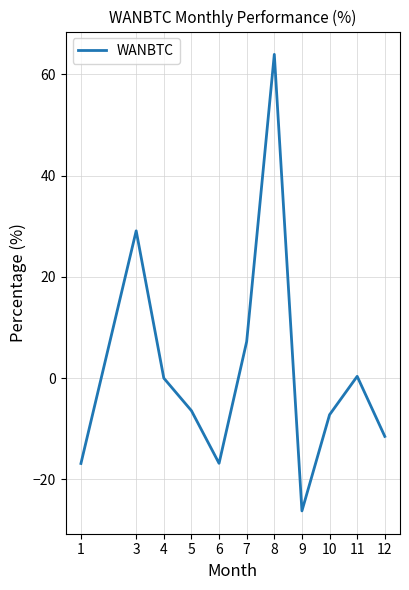

Between 3 and 9, which is larger?

3